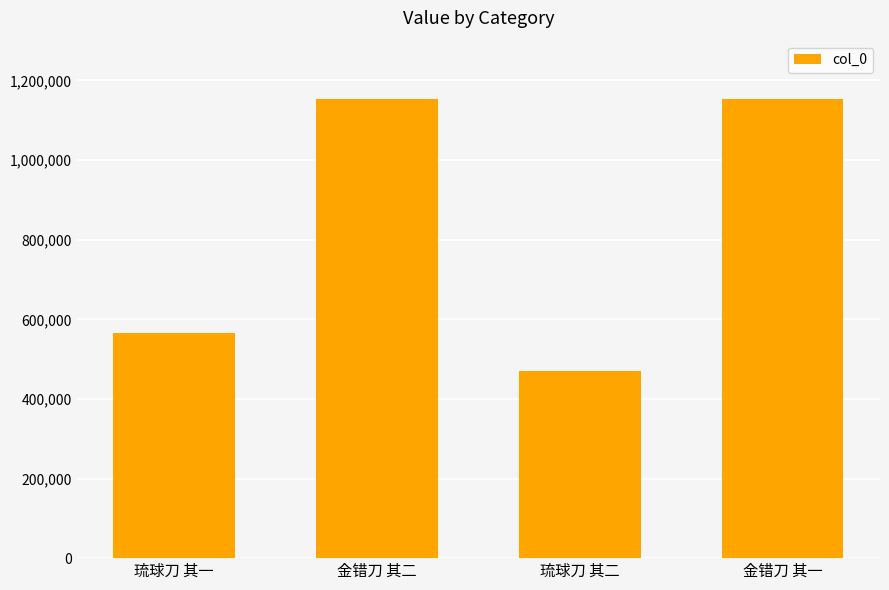

Between 琉球刀 其一 and 琉球刀 其二, which is larger?

琉球刀 其一